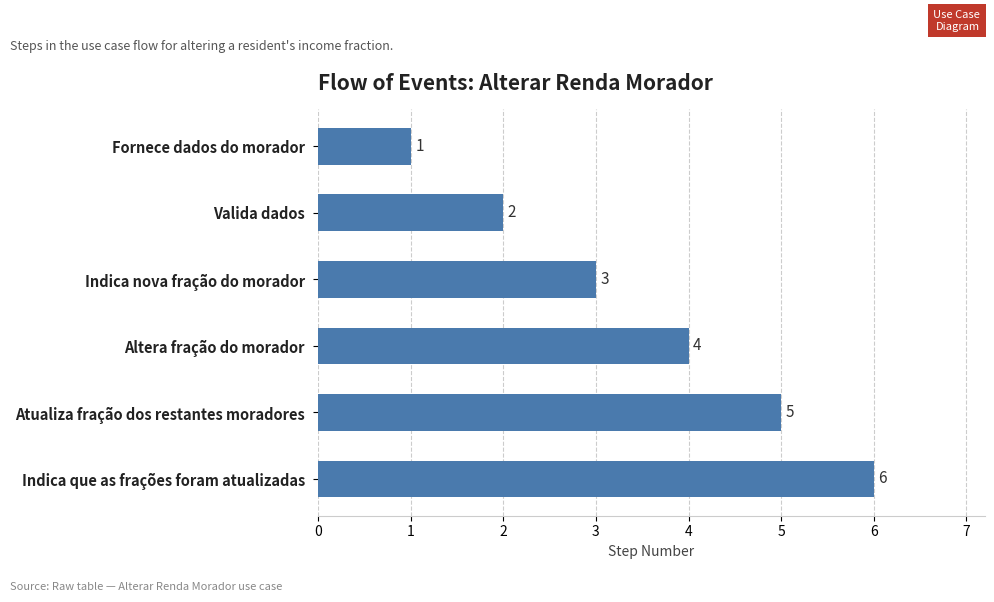

What is the label of the 1st bar from the top?

Fornece dados do morador